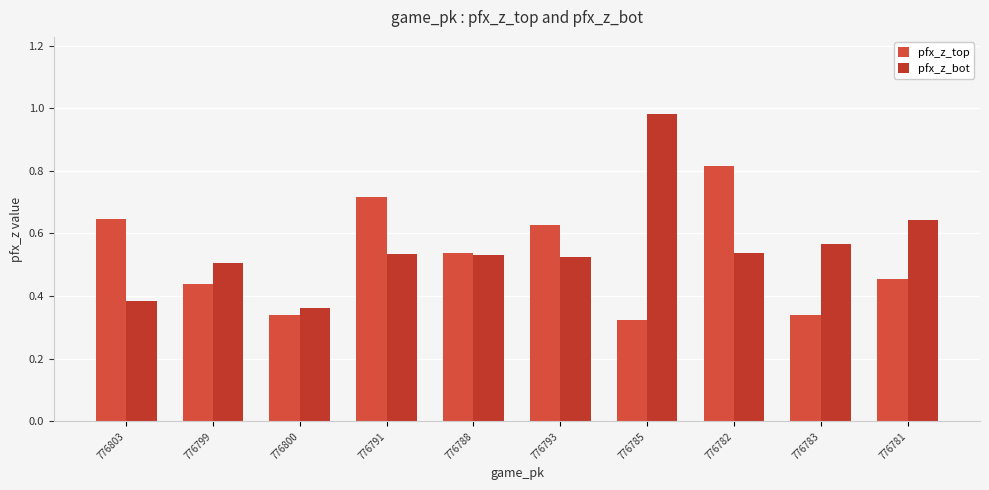

Reading left to right, transcribe all the data shown in this chart.

pfx_z_top: 776803=0.6	776799=0.4	776800=0.3	776791=0.7	776788=0.5	776793=0.6	776785=0.3	776782=0.8	776783=0.3	776781=0.5
pfx_z_bot: 776803=0.4	776799=0.5	776800=0.4	776791=0.5	776788=0.5	776793=0.5	776785=1.0	776782=0.5	776783=0.6	776781=0.6